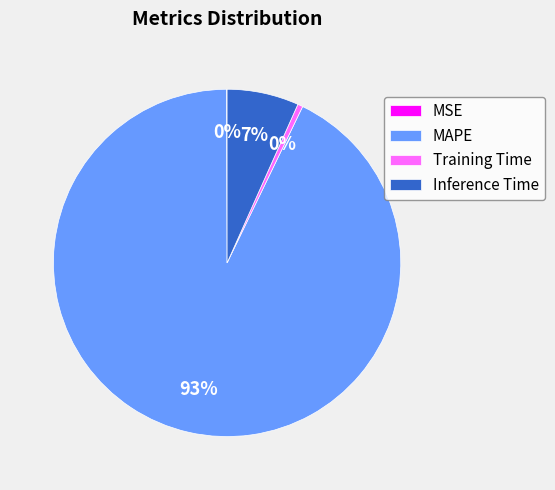

Which category has the biggest portion of the pie?

MAPE